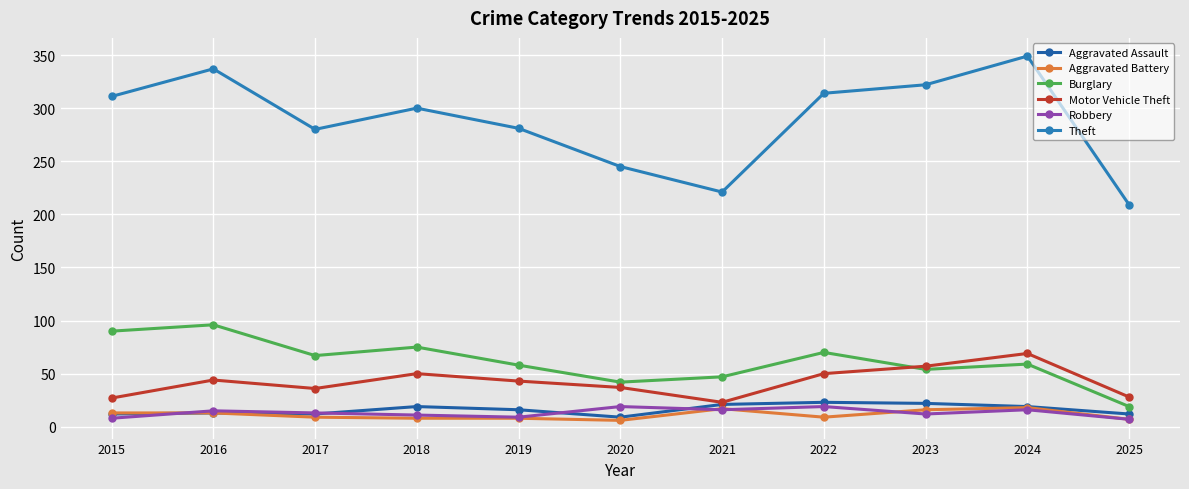

Is this an area chart (filled region under the line)?

No